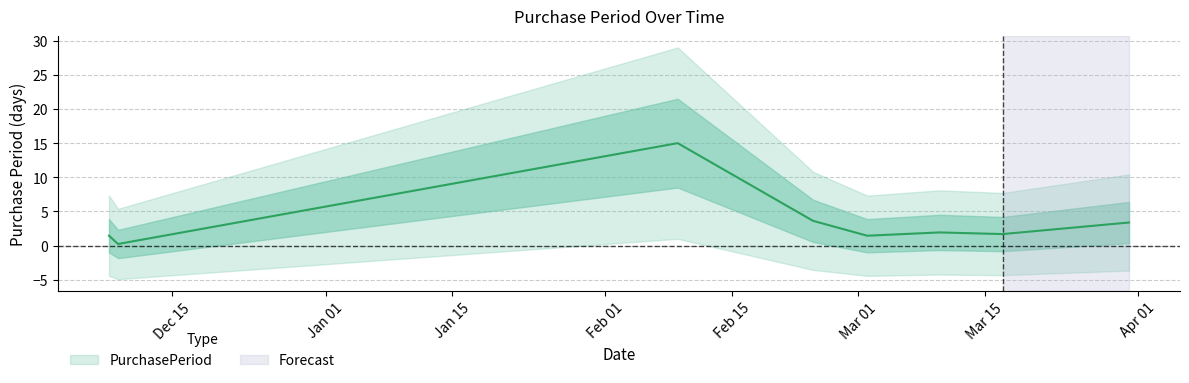

Which label corresponds to the largest value in the chart?

2017-02-09